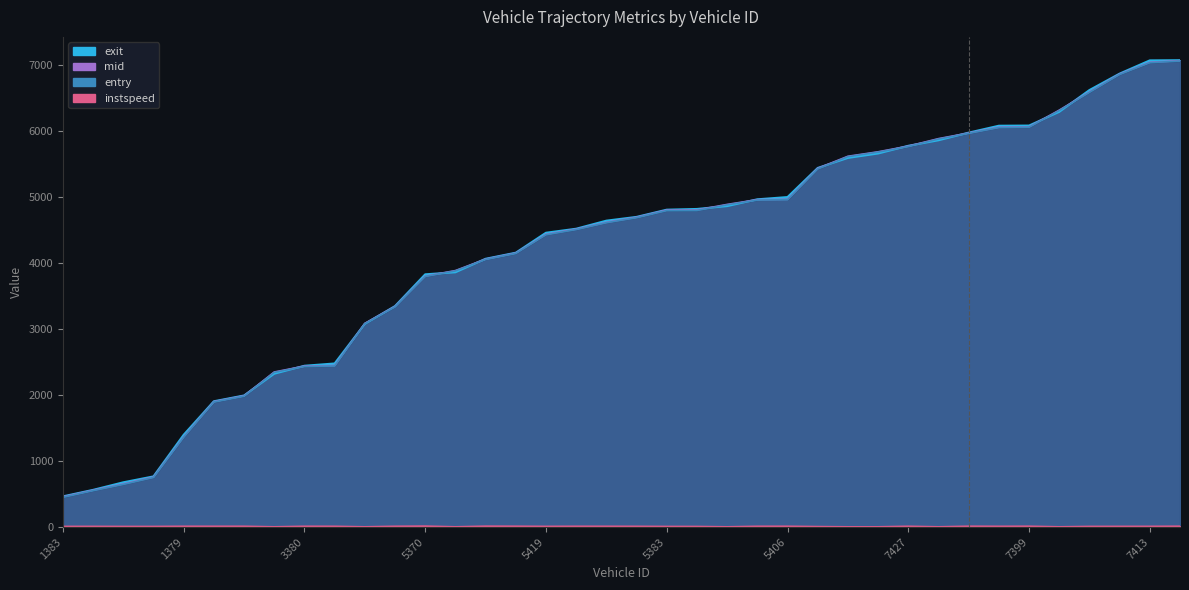

True or false: exit and instspeed intersect in this chart.

False